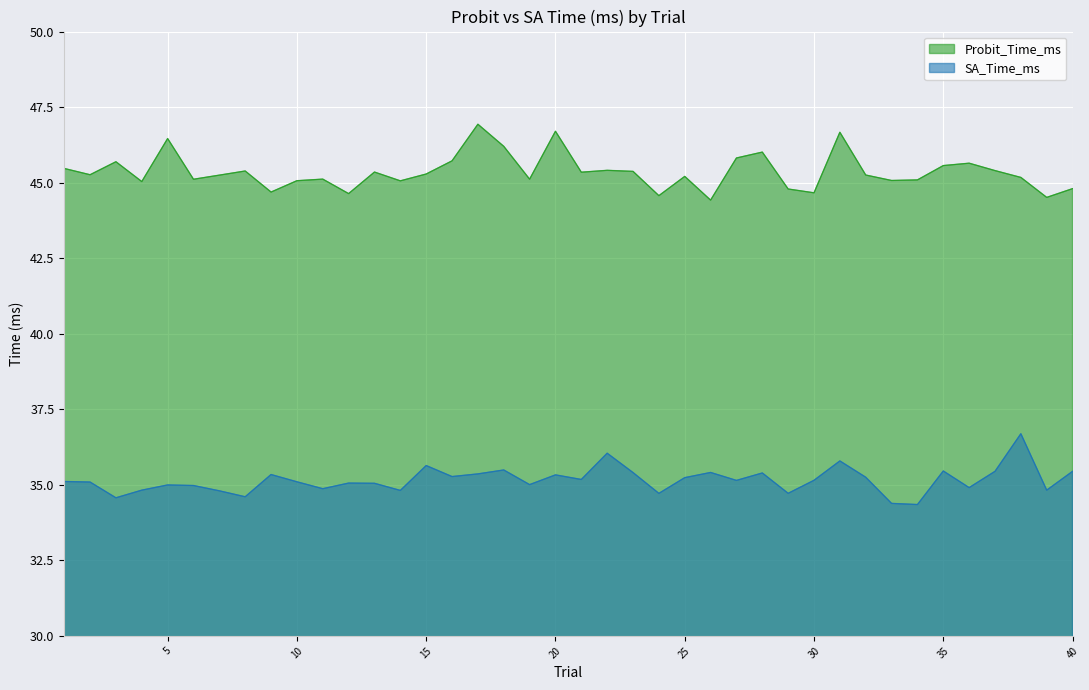

How many data points in Probit_Time_ms are above 45?

32